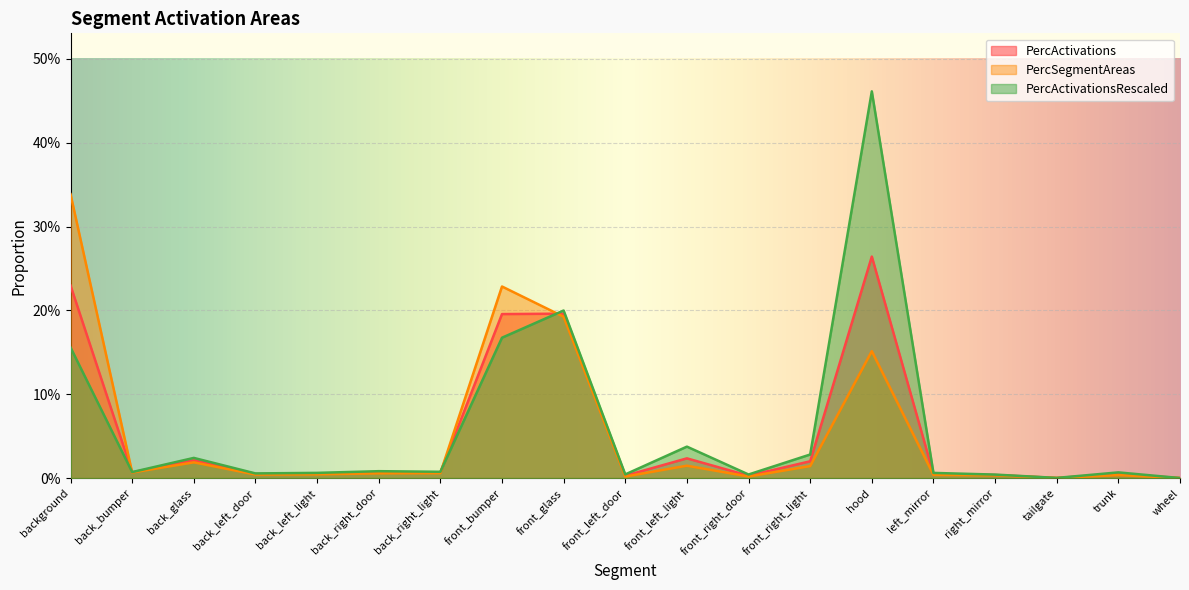

At which category is the sum across all series the highest?

hood